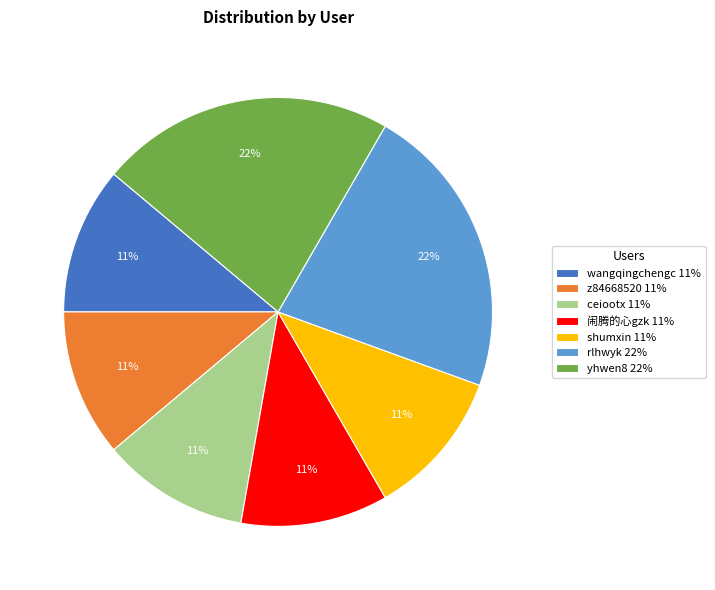

Is the sum of wangqingchengc 11% and yhwen8 22% greater than half?

No